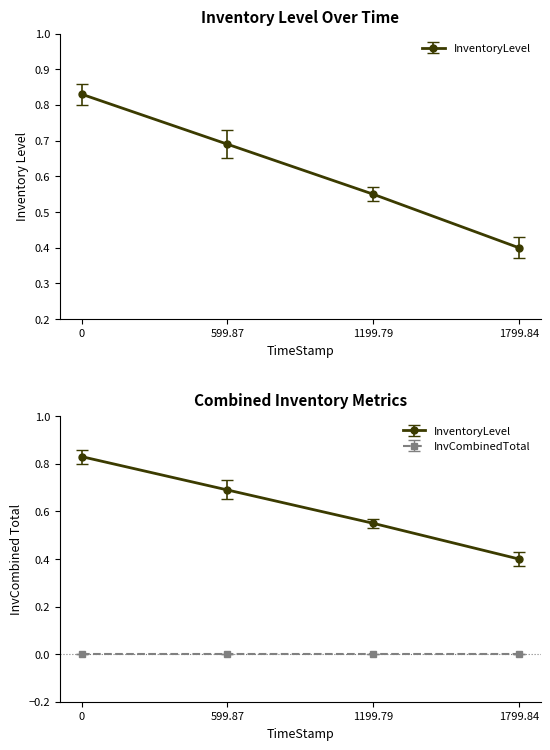

List the labels in order of value, largest first.

0, 599.87, 1199.79, 1799.84